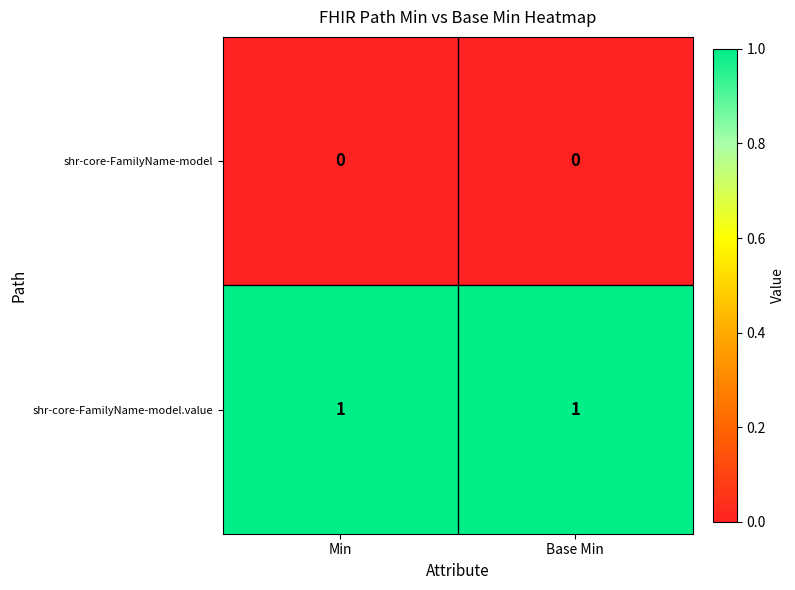

List the series in order of their overall mean, lowest first.

shr-core-FamilyName-model, shr-core-FamilyName-model.value